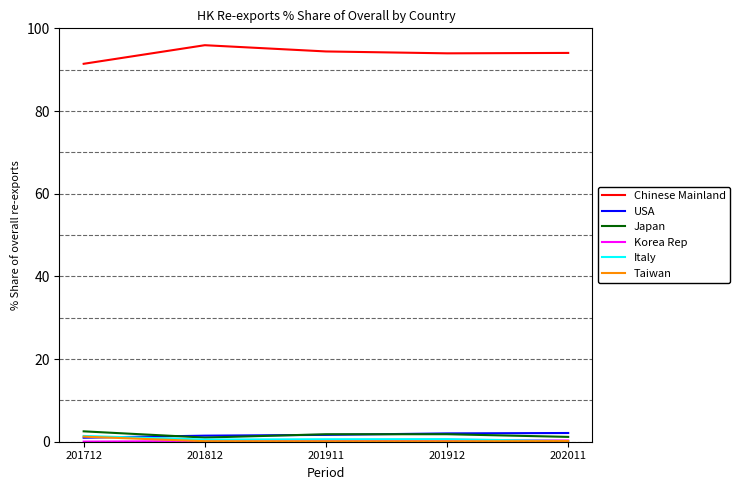

Is it true that Chinese Mainland equals 95.9 at 201812?

True